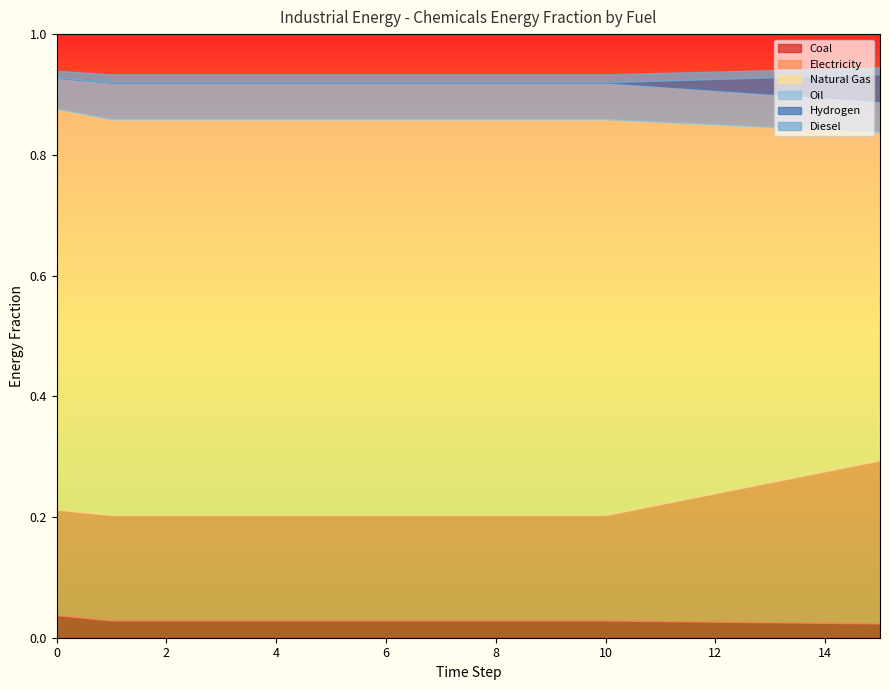

Reading left to right, list all the values displayed in this chart.

frac_inen_energy_chemicals_coal: 0.0	0.0	0.0	0.0	0.0	0.0	0.0	0.0	0.0	0.0	0.0	0.0	0.0	0.0	0.0	0.0
frac_inen_energy_chemicals_electricity: 0.2	0.2	0.2	0.2	0.2	0.2	0.2	0.2	0.2	0.2	0.2	0.2	0.2	0.2	0.3	0.3
frac_inen_energy_chemicals_natural_gas: 0.7	0.7	0.7	0.7	0.7	0.7	0.7	0.7	0.7	0.7	0.7	0.6	0.6	0.6	0.6	0.5
frac_inen_energy_chemicals_oil: 0.1	0.1	0.1	0.1	0.1	0.1	0.1	0.1	0.1	0.1	0.1	0.1	0.1	0.1	0.1	0.1
frac_inen_energy_chemicals_hydrogen: 0.0	0.0	0.0	0.0	0.0	0.0	0.0	0.0	0.0	0.0	0.0	0.0	0.0	0.0	0.0	0.0
frac_inen_energy_chemicals_diesel: 0.0	0.0	0.0	0.0	0.0	0.0	0.0	0.0	0.0	0.0	0.0	0.0	0.0	0.0	0.0	0.0